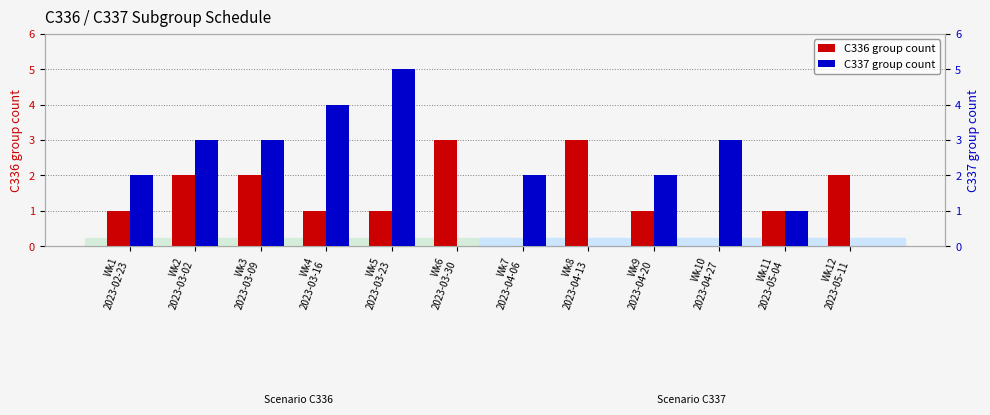

What is the average value of the C337 group count series?

2